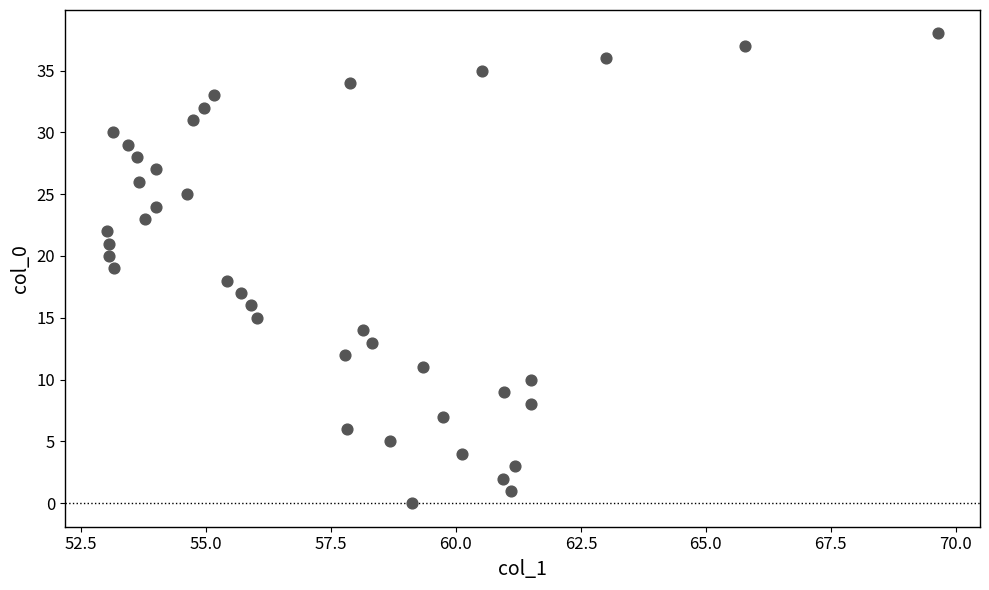

What is the range of Y values (max minus min)?

38